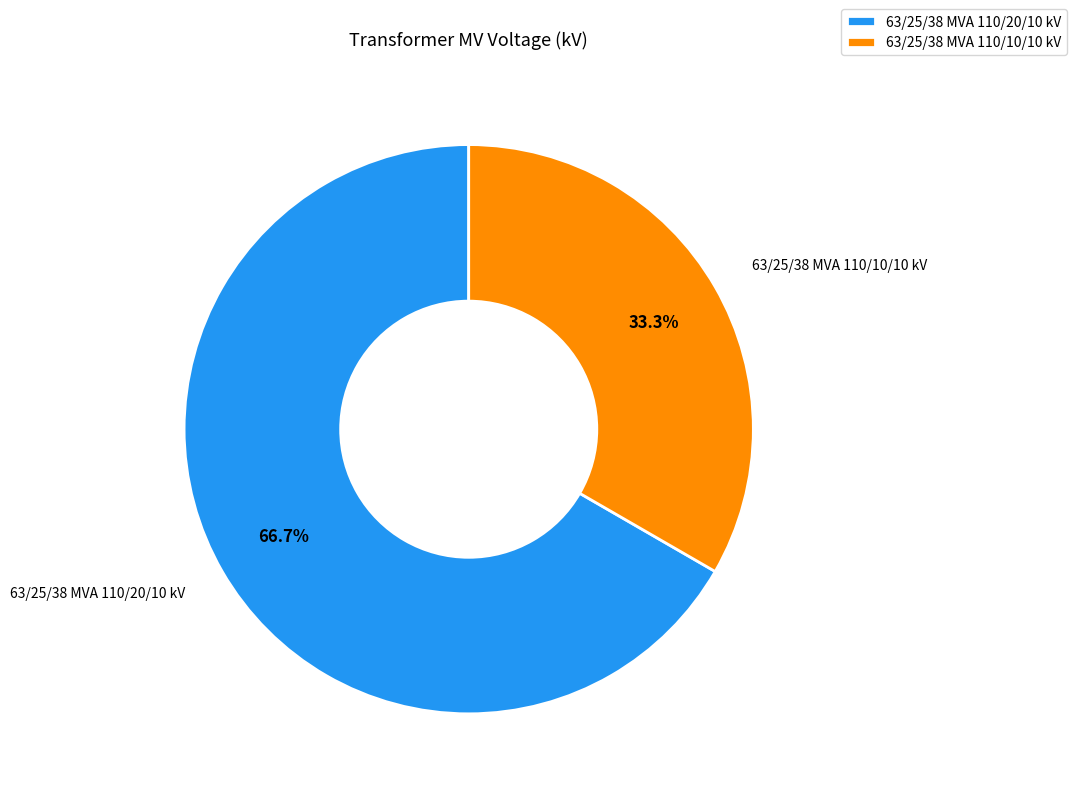

How many segments does this pie chart have?

2